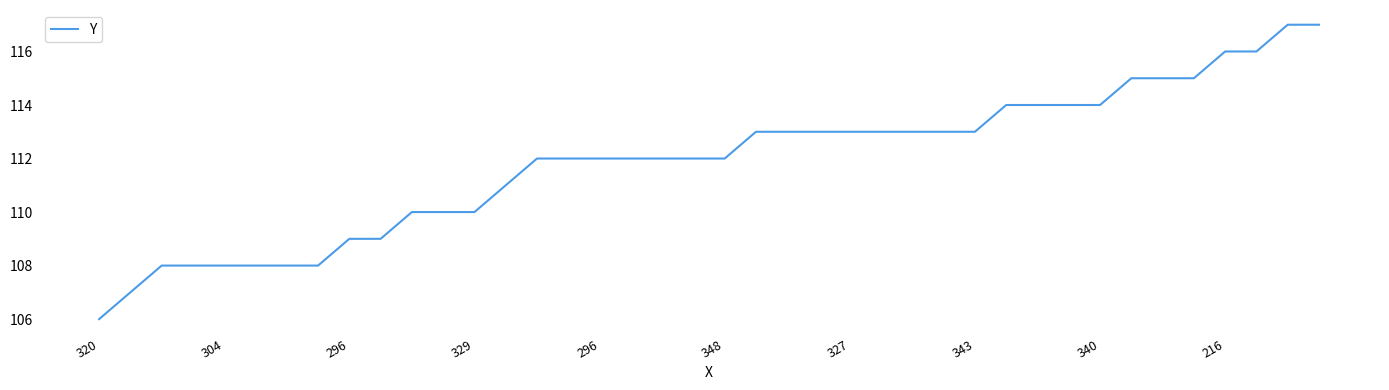

What is the smallest value displayed?

106